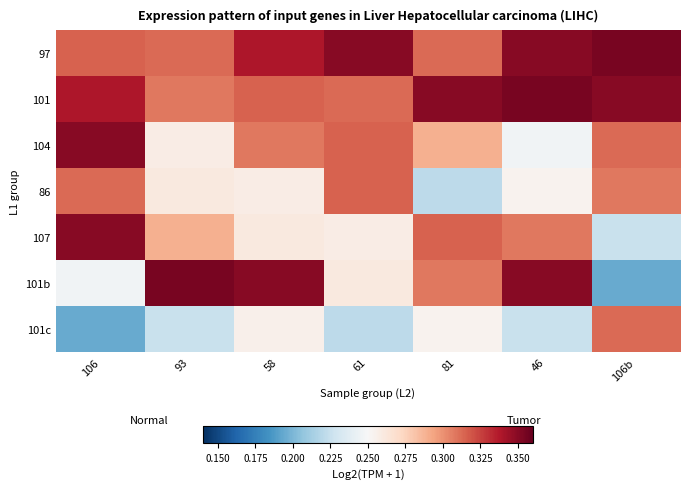

What is the smallest value displayed?

0.2